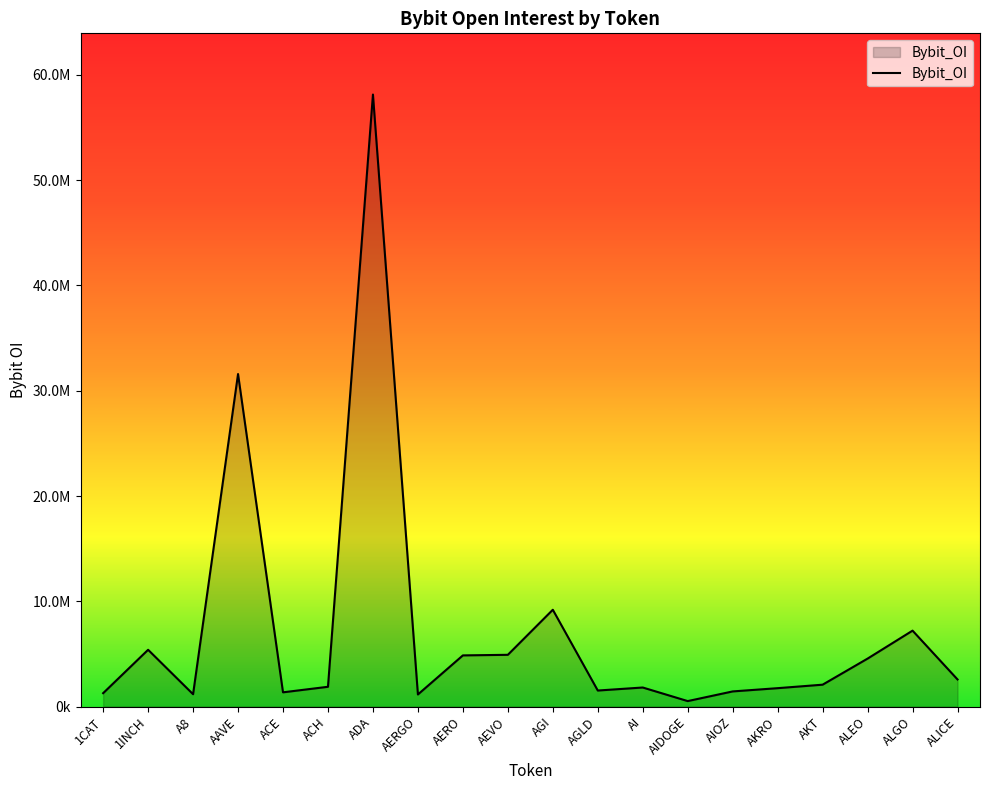

Does the chart have visible grid lines?

No